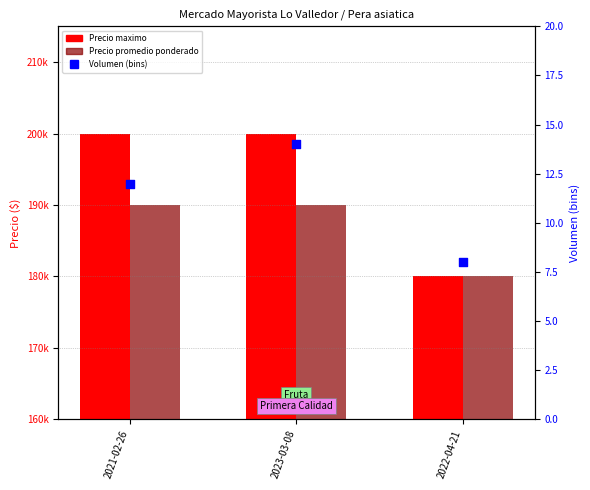

Which series contains the lowest Y value?

Volumen (bins)